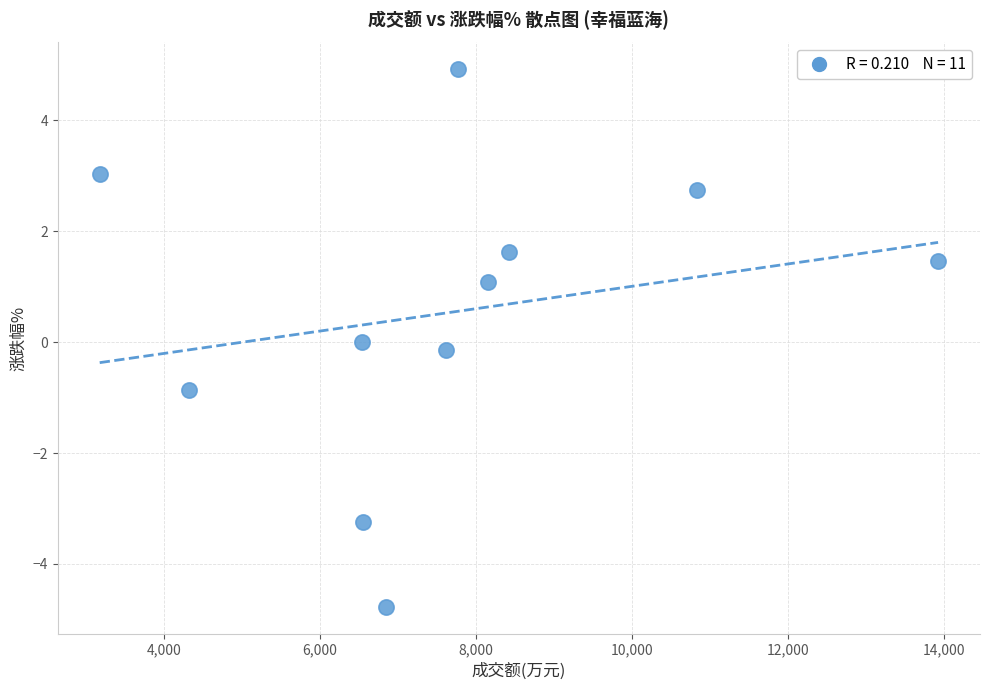

What is the range of Y values (max minus min)?

9.7